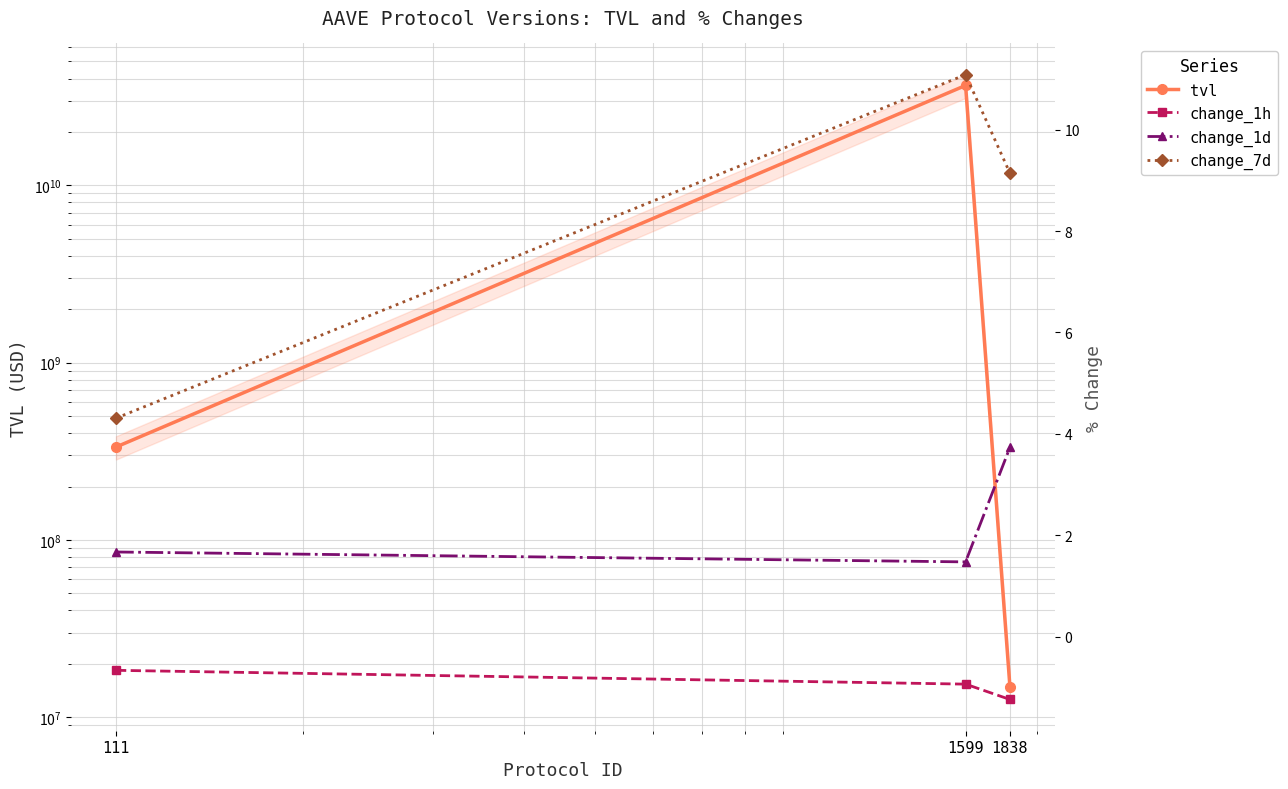

What is the difference between the change_7d values at 111 and 1599?

6.8